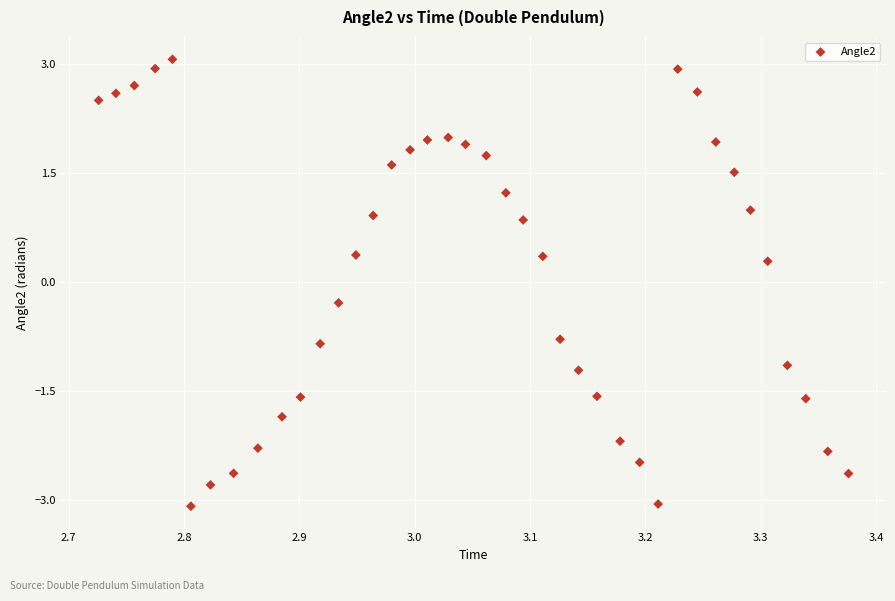

What is the range of X values (max minus min)?

0.6